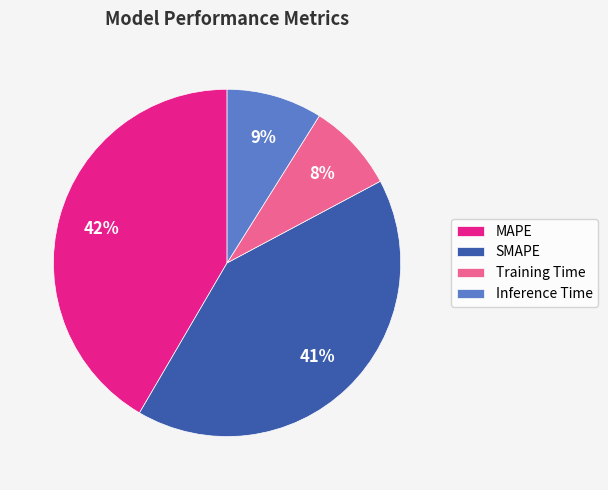

Is SMAPE the majority of the pie?

No